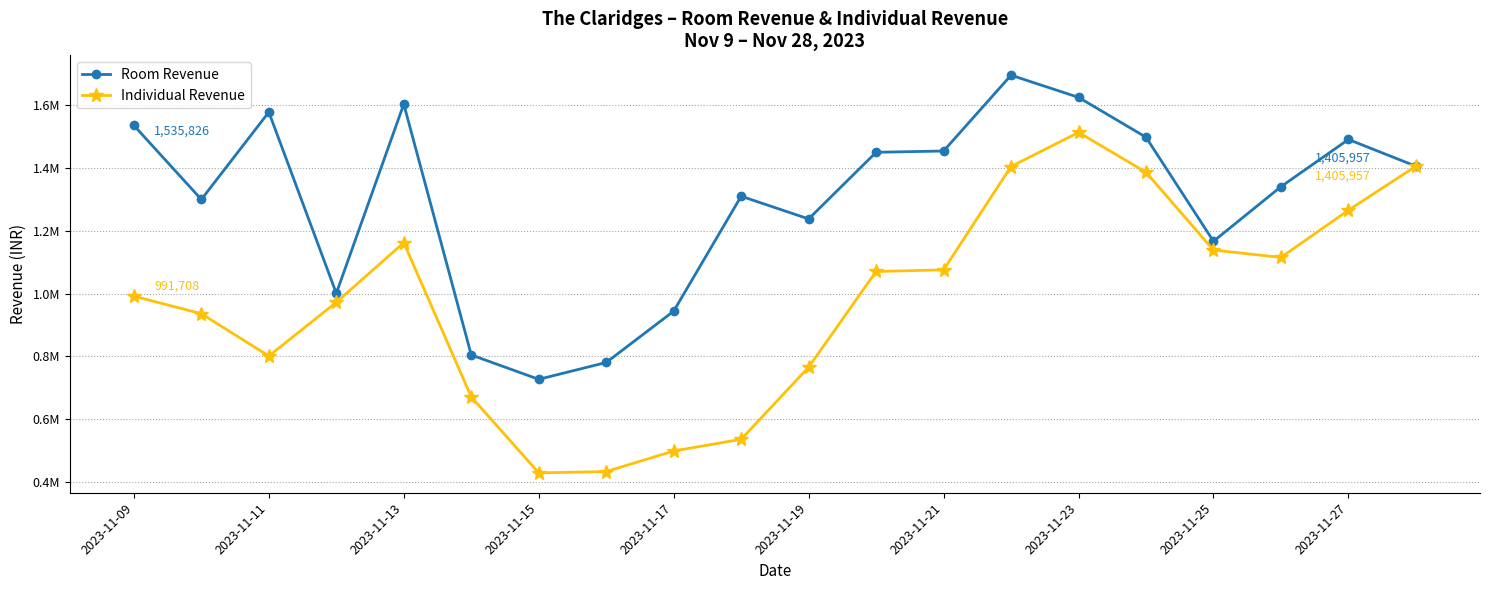

What are all the series names shown in the legend?

Room Revenue, Individual Revenue